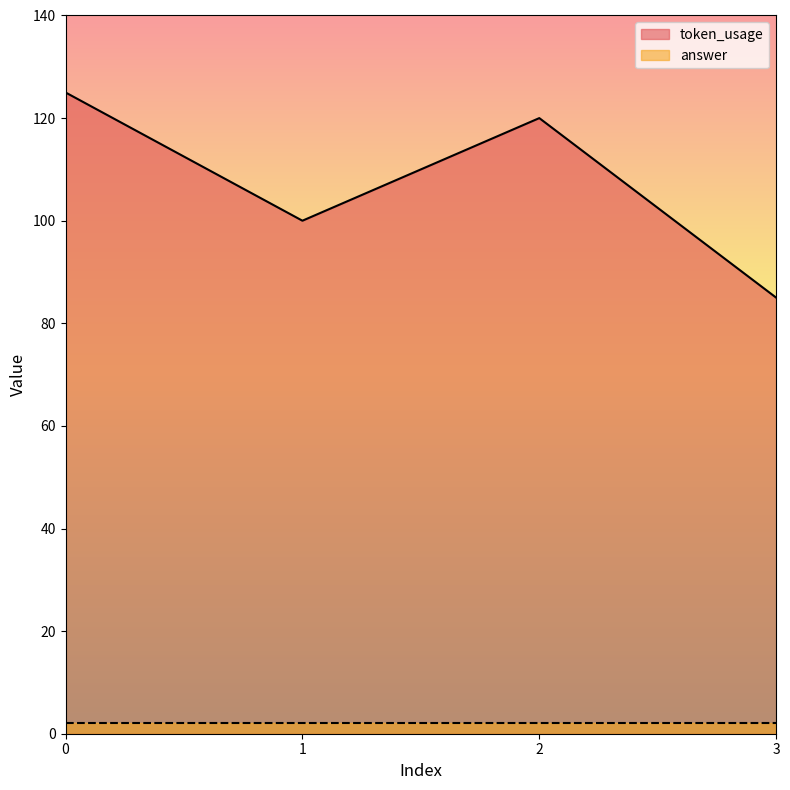

What is the greatest value displayed?

125